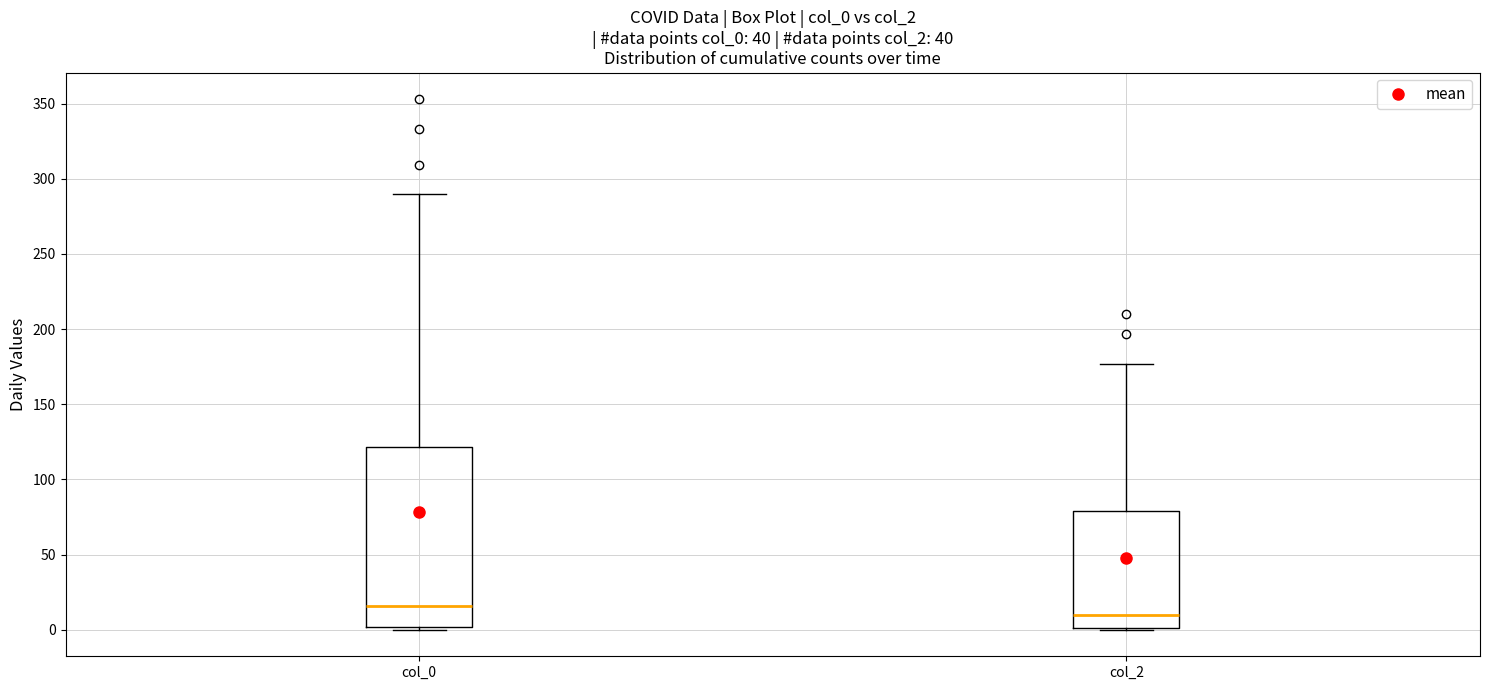

Comparing the boxes themselves (not the whiskers), which one is the tallest?

col_0